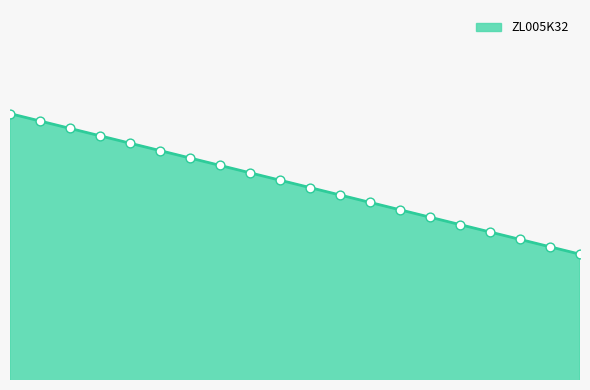

How many lines are shown in the chart?

1